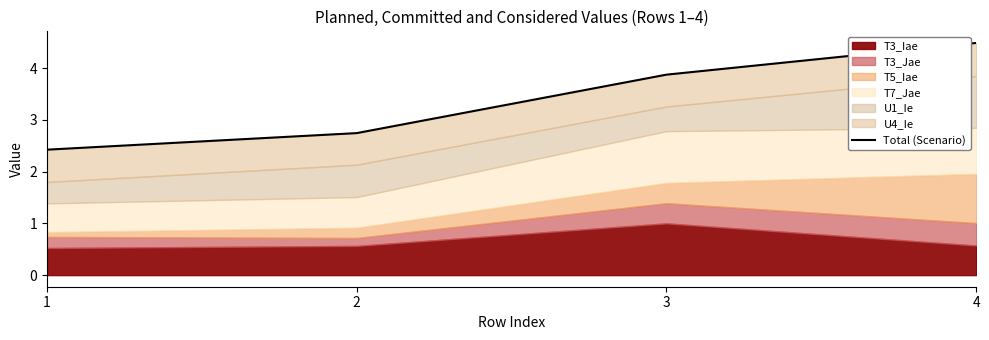

What is the difference between the maximum and minimum values?

2.1